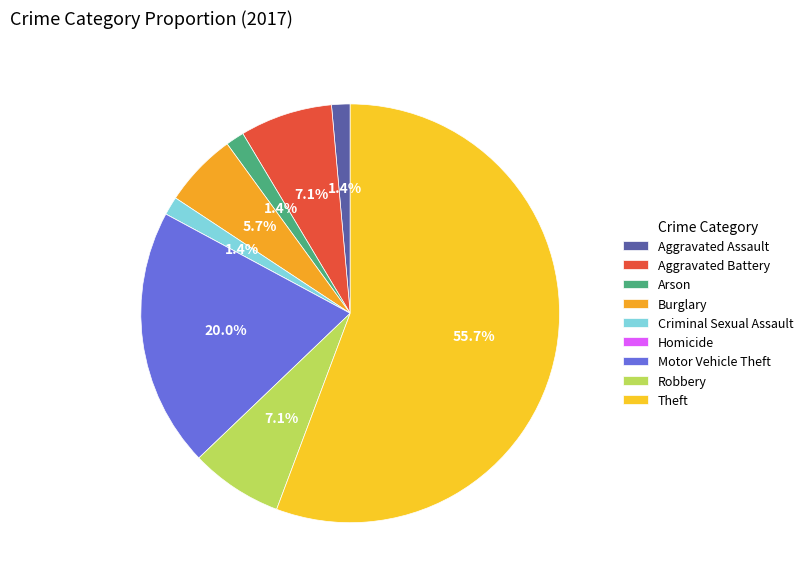

Approximately how many times larger is the value at Aggravated Assault compared to Burglary?

0.2